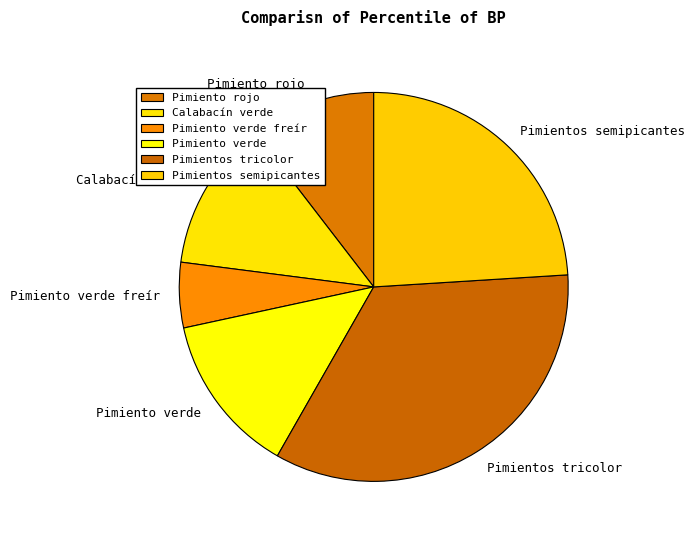

Which category has the smallest portion of the pie?

Pimiento verde freír